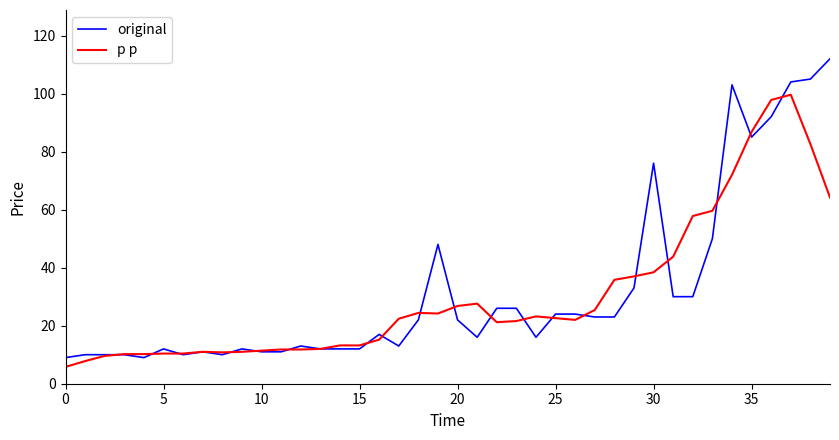

What is the lowest value of the original series?

9.0